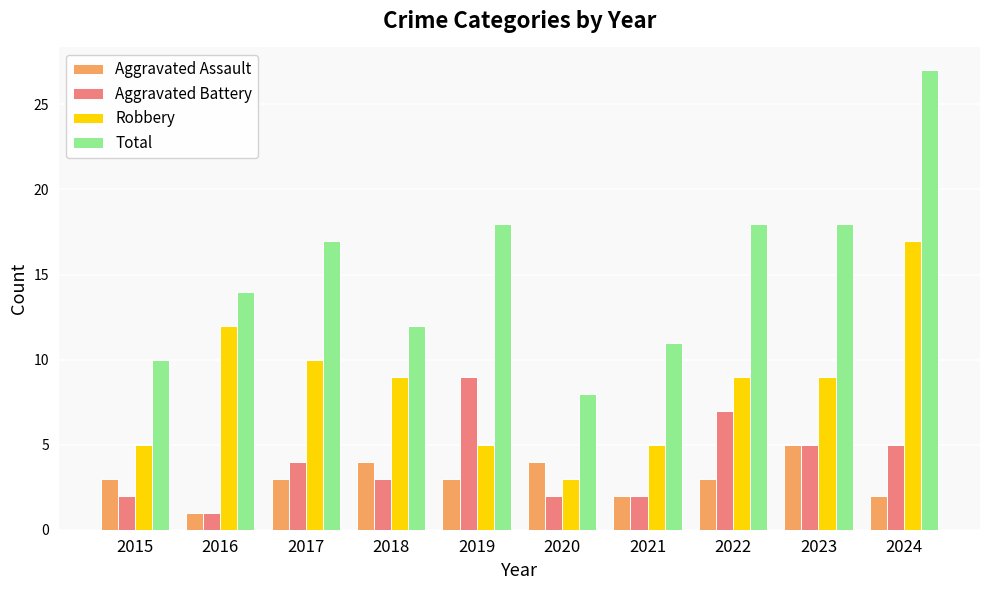

What is the value of the Robbery bar at the 8th from the left?

9